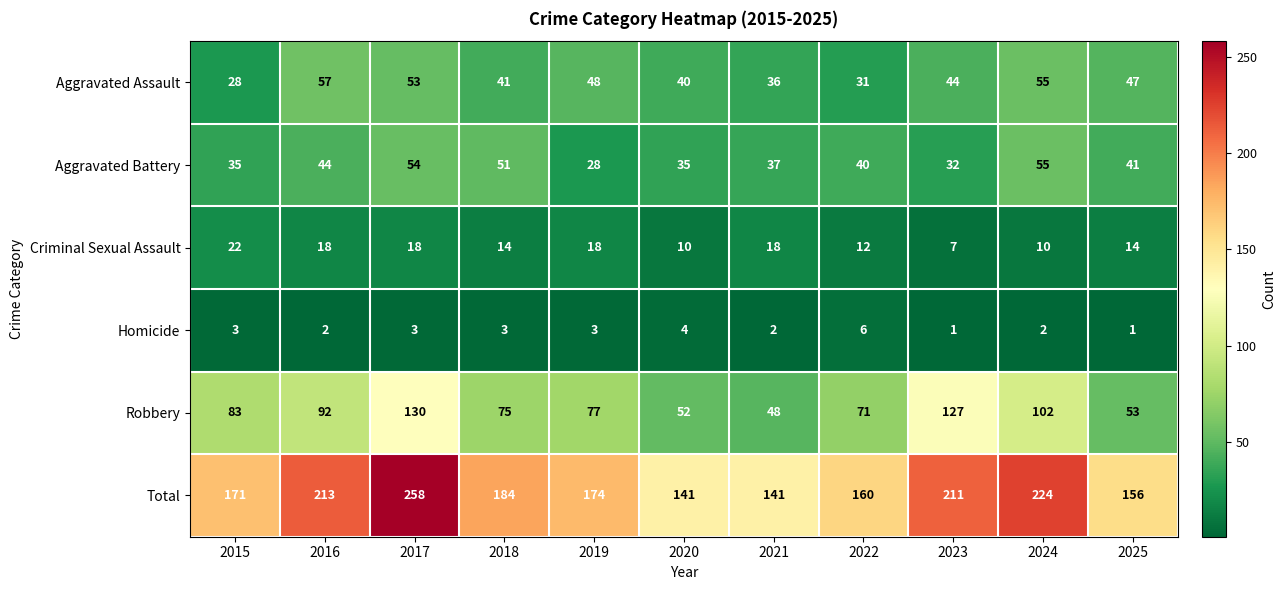

Which label corresponds to the largest value in the chart?

2017